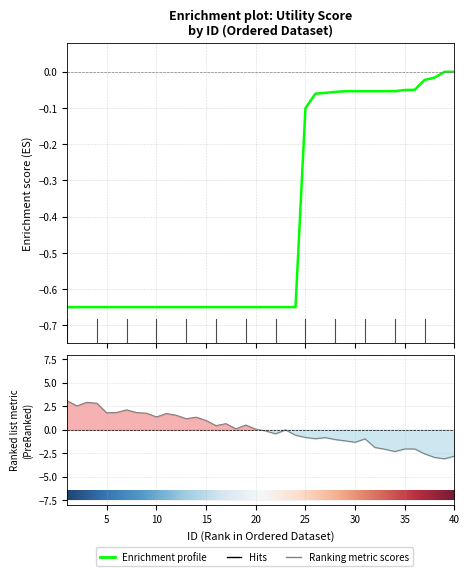

True or false: the data shows -1.0 at 24.

False